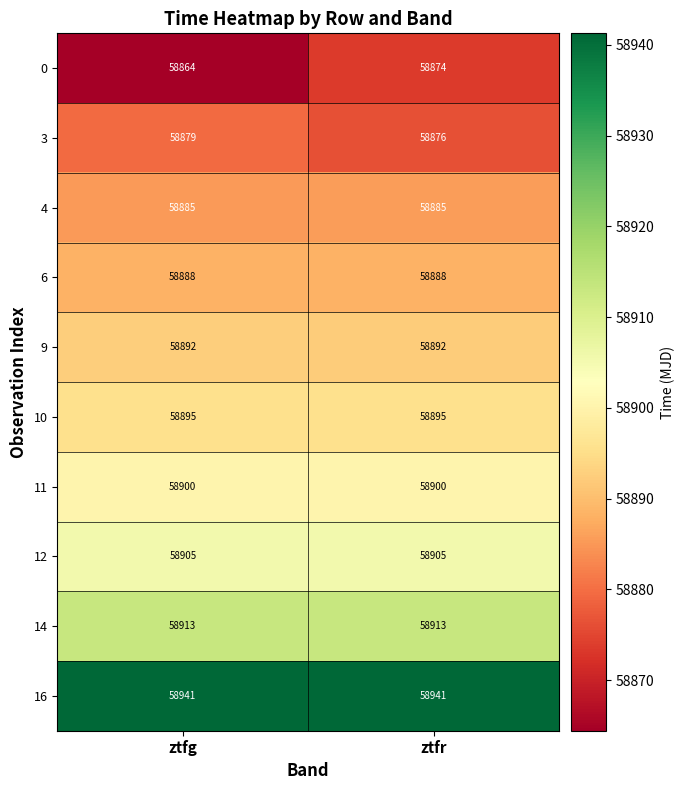

Reading left to right, list all the values displayed in this chart.

0: 58864	58874
3: 58879	58876
4: 58885	58885
6: 58888	58888
9: 58892	58892
10: 58895	58895
11: 58900	58900
12: 58905	58905
14: 58913	58913
16: 58941	58941